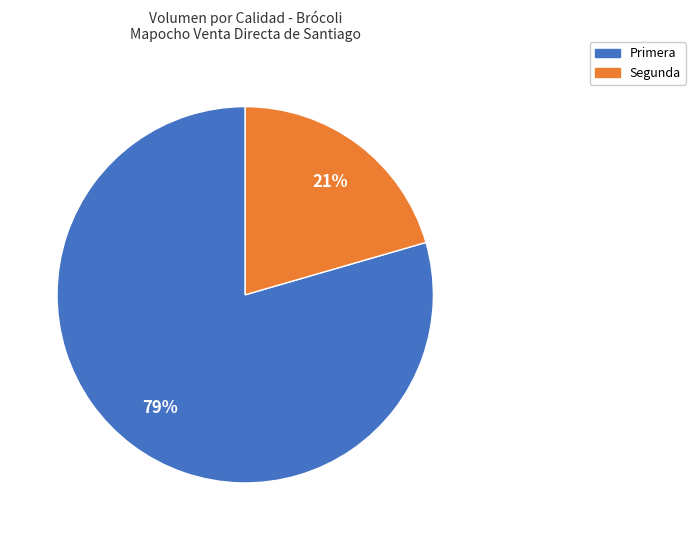

Which category accounts for the majority?

Primera